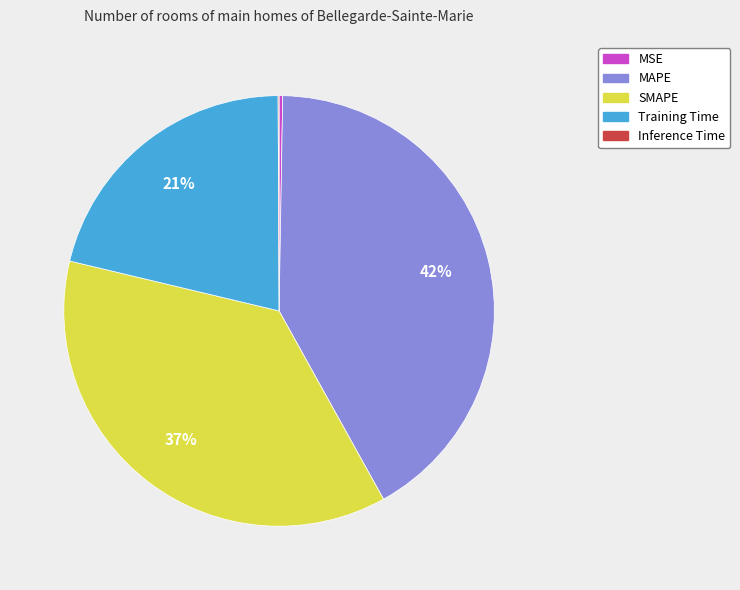

To the nearest percent, what portion does SMAPE represent?

37%